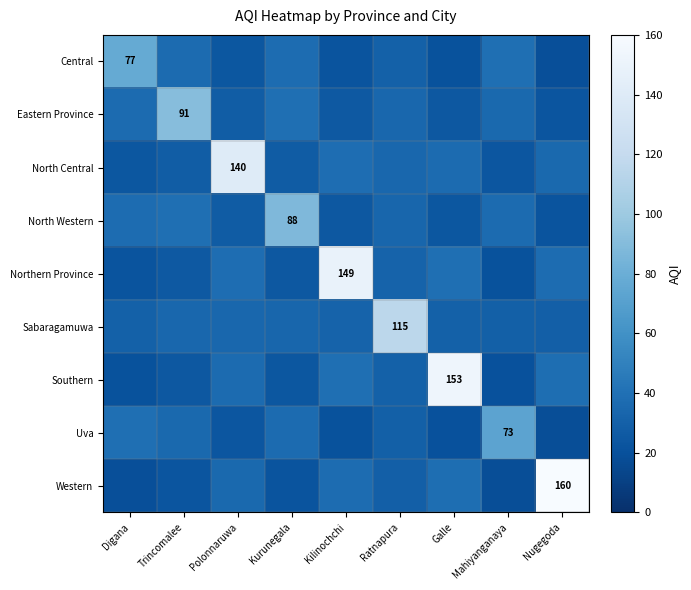

What is the difference between the second highest and minimum values in the Uva series?

20.8